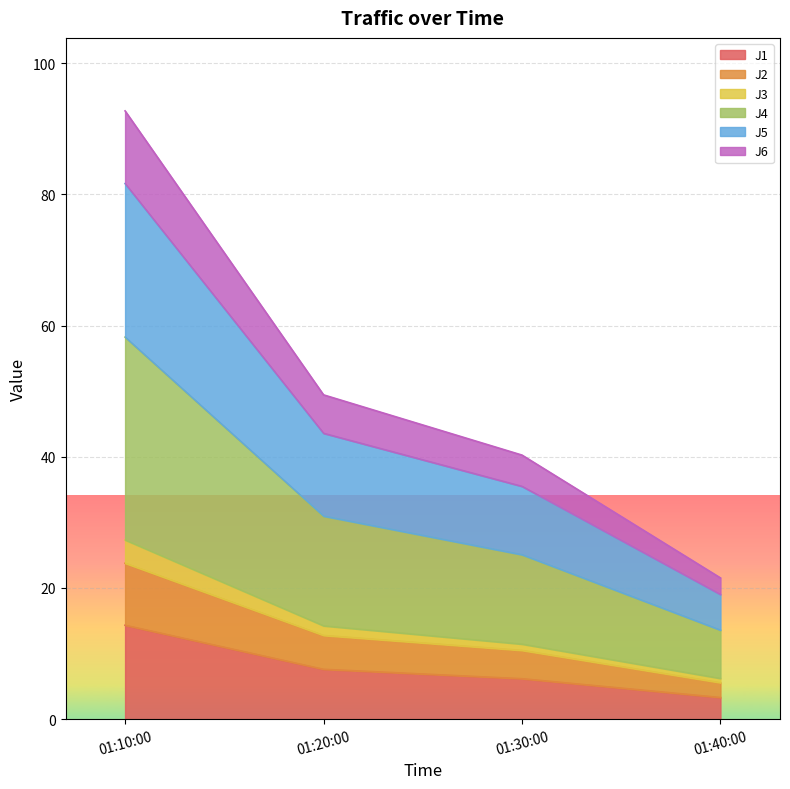

At which category is the sum across all series the highest?

01:10:00